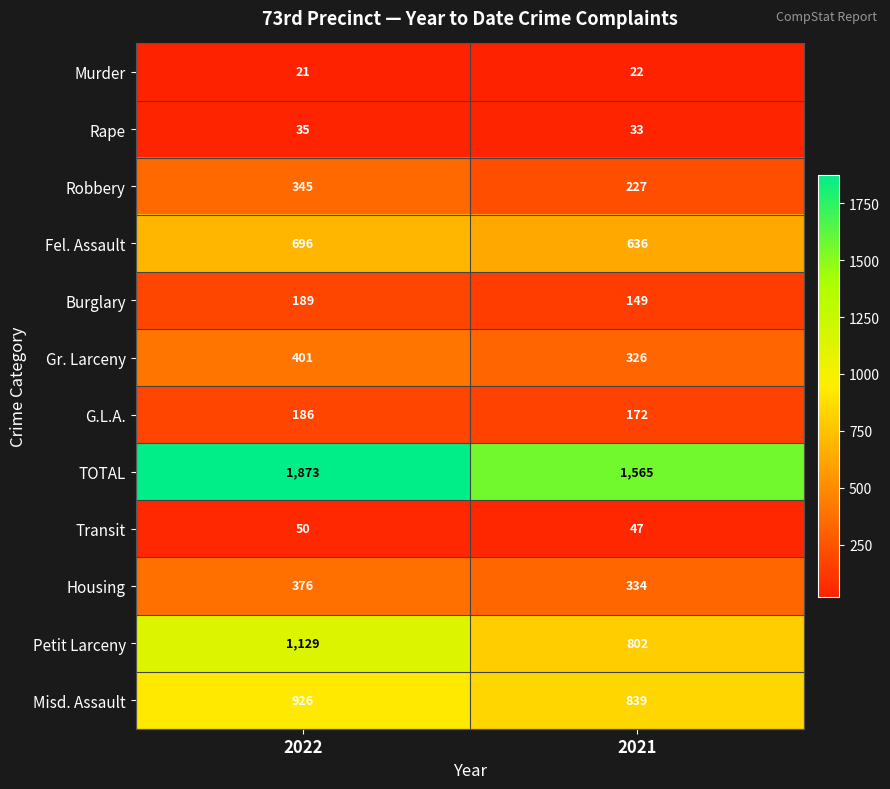

Is it true that G.L.A. equals 172 at 2021?

True